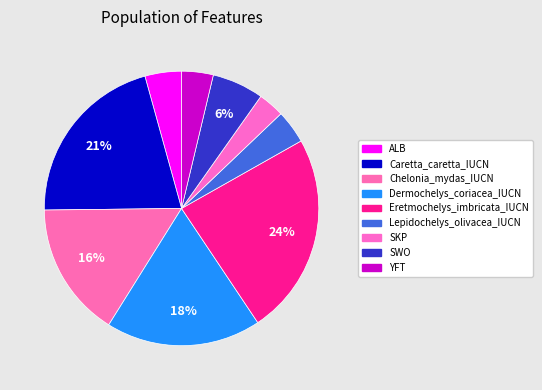

Approximately how many times larger is the value at SKP compared to Eretmochelys_imbricata_IUCN?

0.1